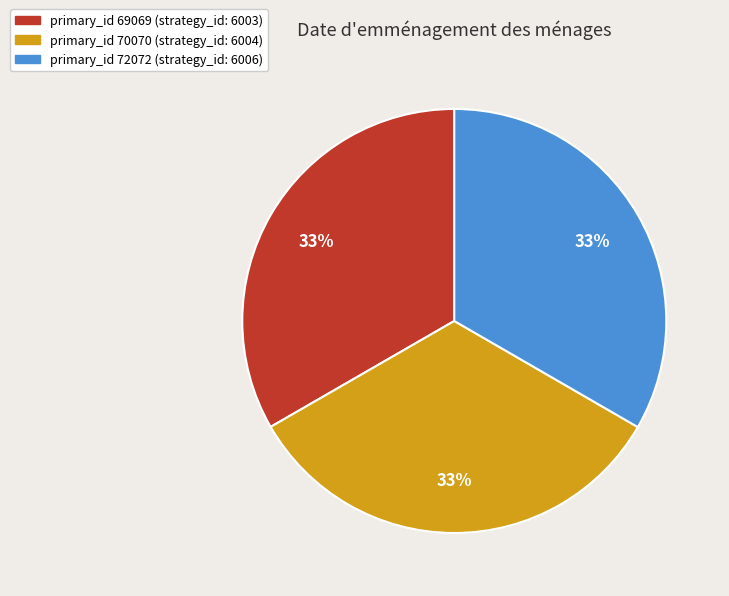

To the nearest percent, what is the average slice percentage?

33%